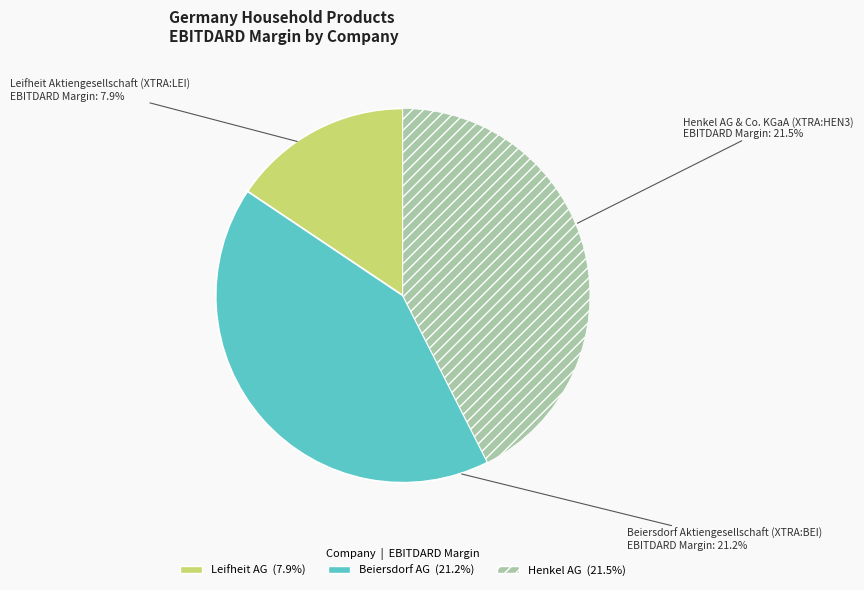

True or false: Beiersdorf Aktiengesellschaft (XTRA:BEI) accounts for 28% of the total.

False